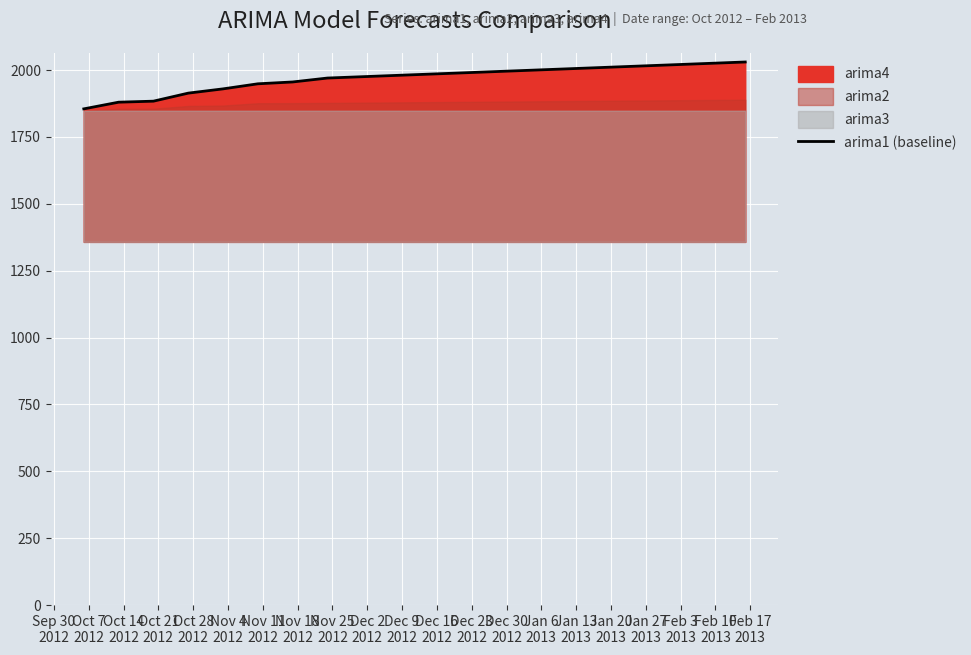

What is the maximum value for arima1 (baseline)?

2030.0